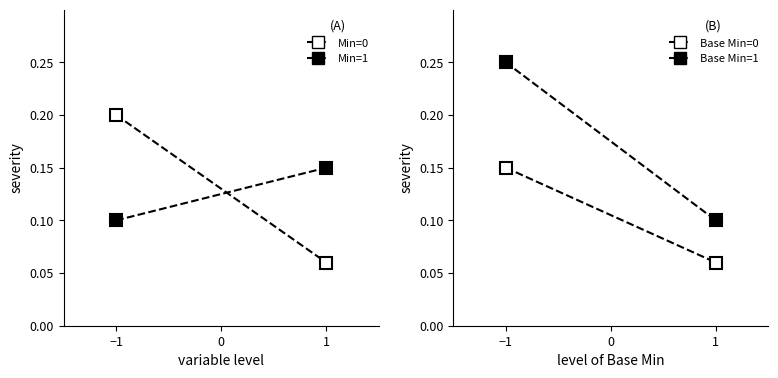

What are all the series names shown in the legend?

Min=0 (open), Min=1 (filled), Base Min=0 (open), Base Min=1 (filled)